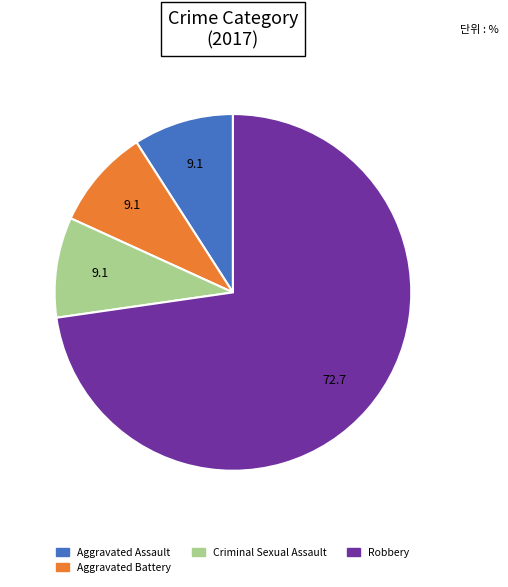

Does any single category account for the majority?

Yes